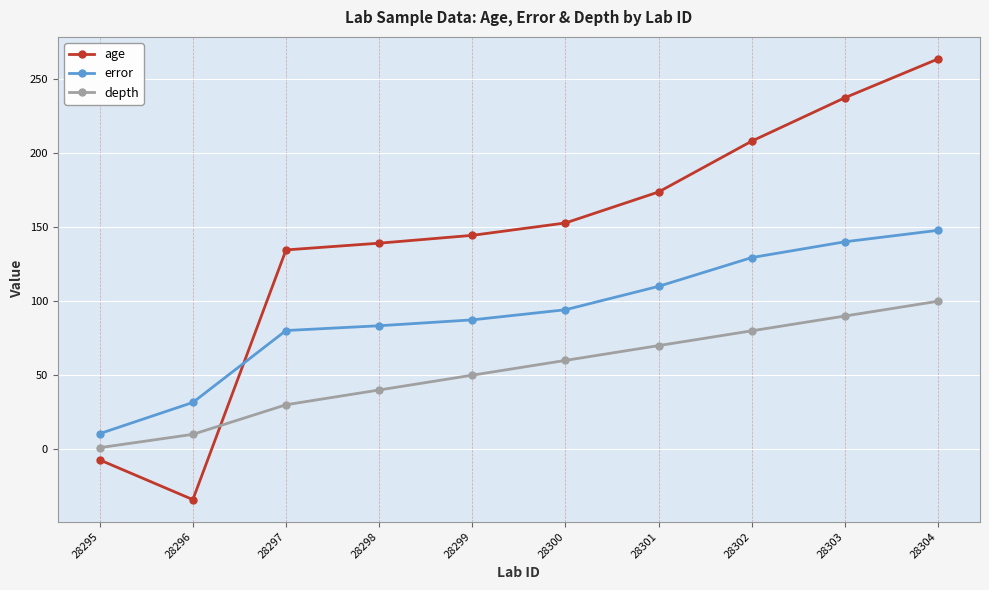

The value of age at 28299 is 144.5. True or false?

True